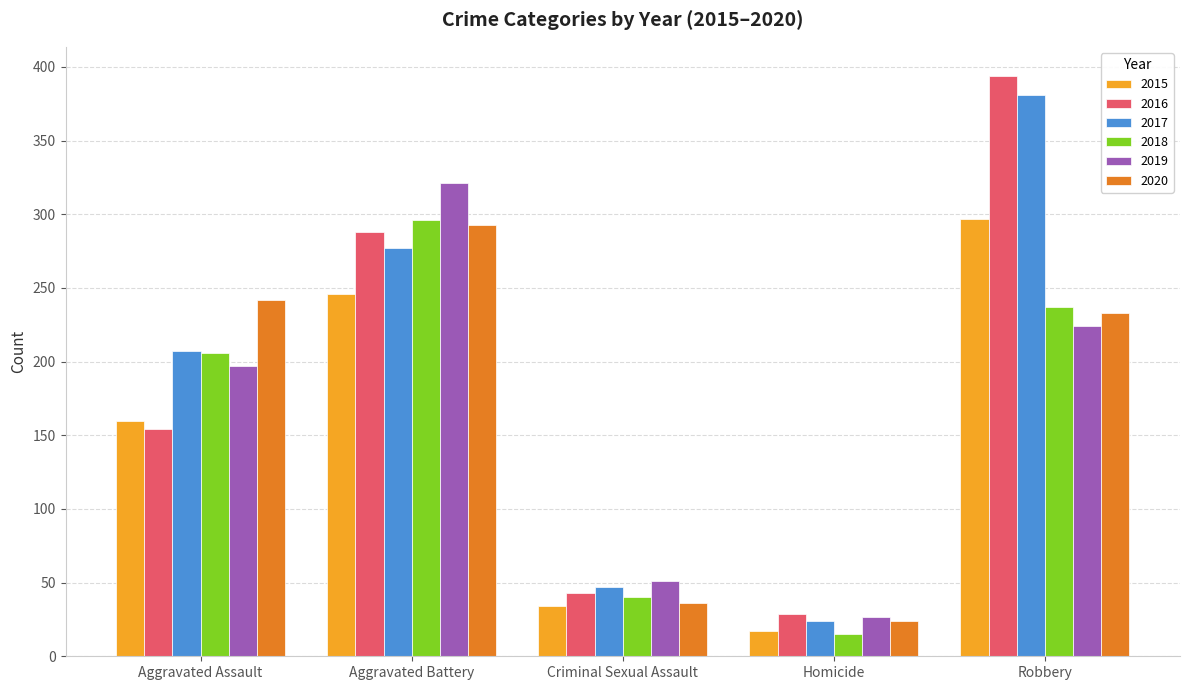

The value of 2019 at Aggravated Assault is 197. True or false?

True